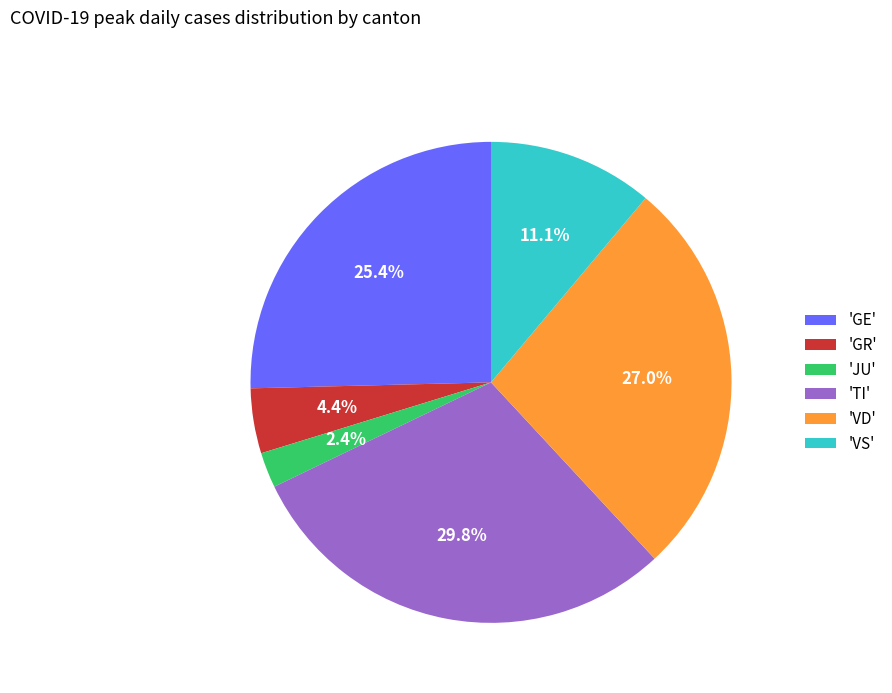

Which has a higher value, 'GE' or 'VD'?

'VD'